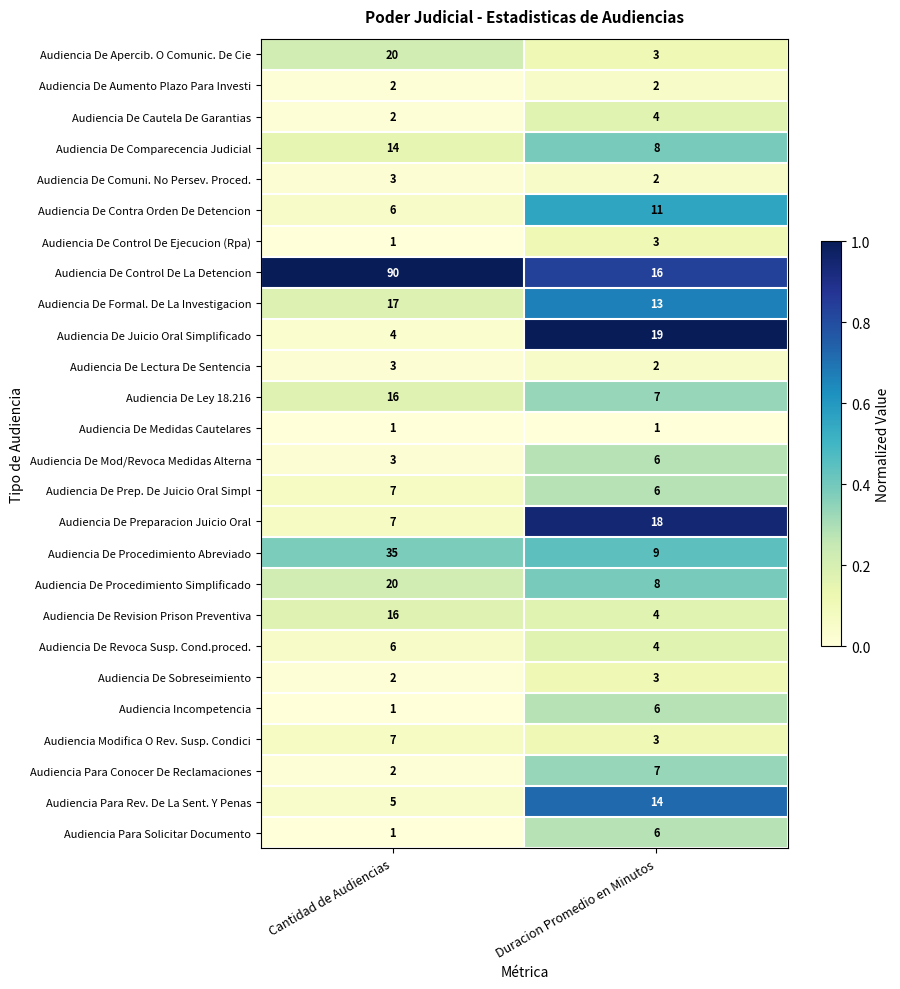

At which category is the sum across all series the highest?

Cantidad de Audiencias